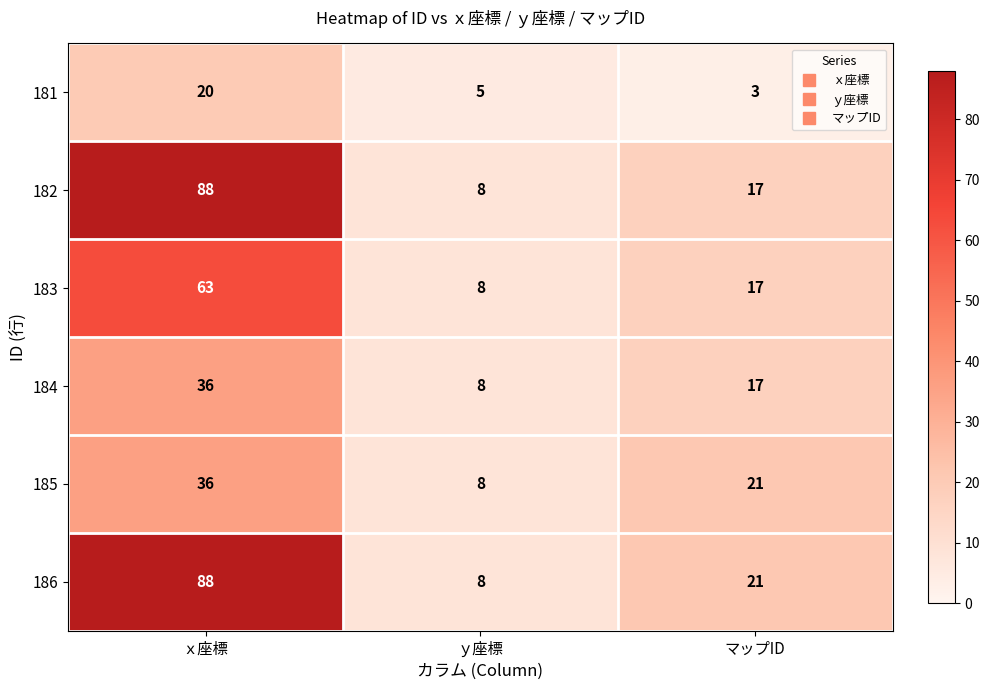

Rank the categories by 184 value from lowest to highest.

ｙ座標, マップID, ｘ座標